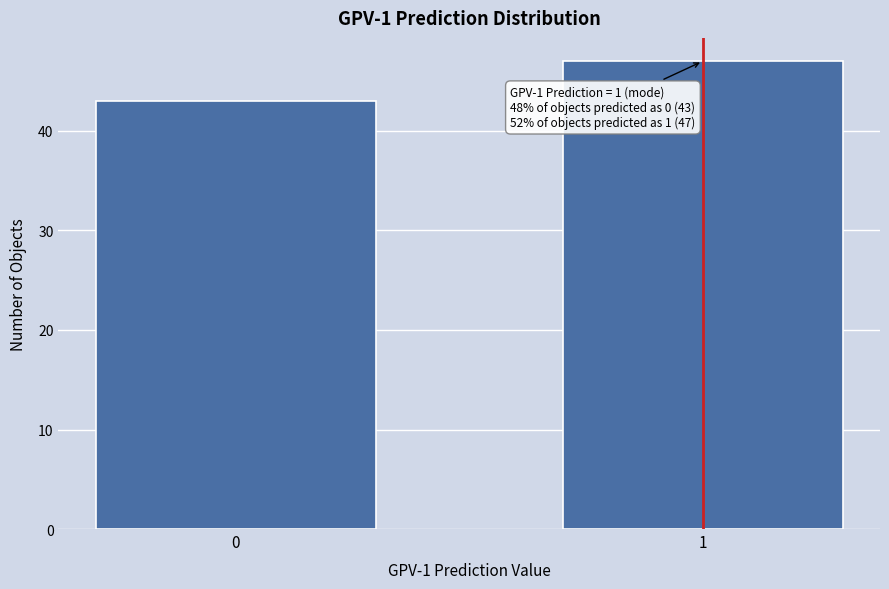

Reading left to right, transcribe all the data shown in this chart.

43	47